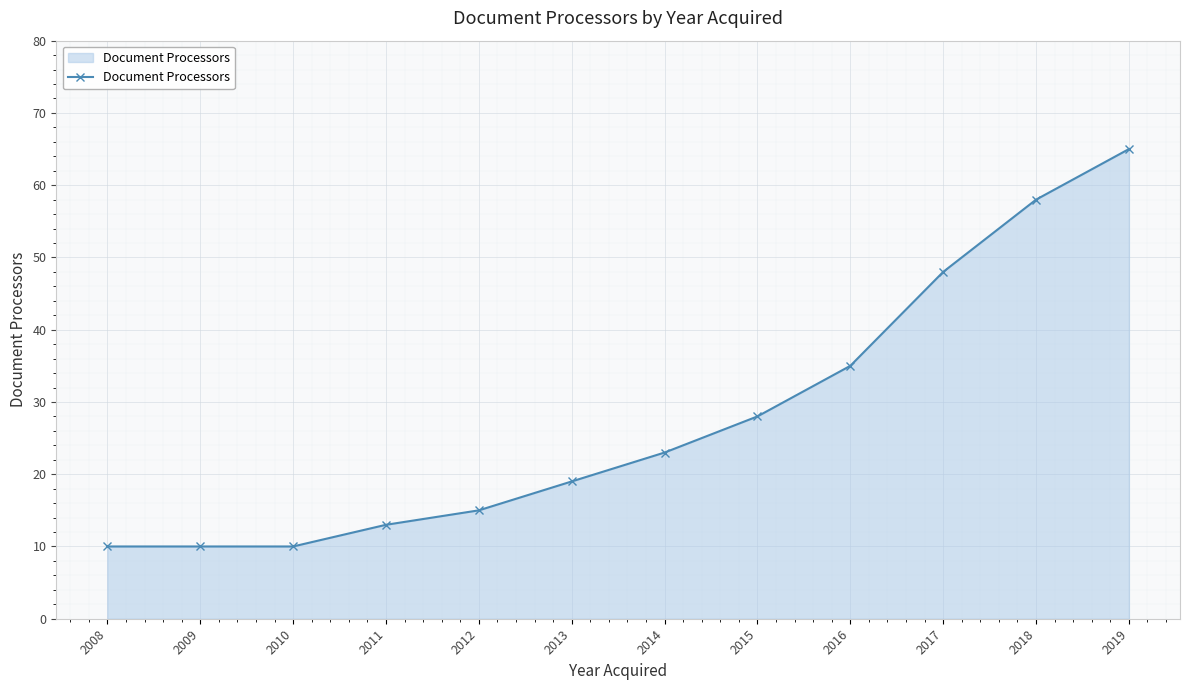

What is the ratio of the value at 2019 to the value at 2011?

5.0